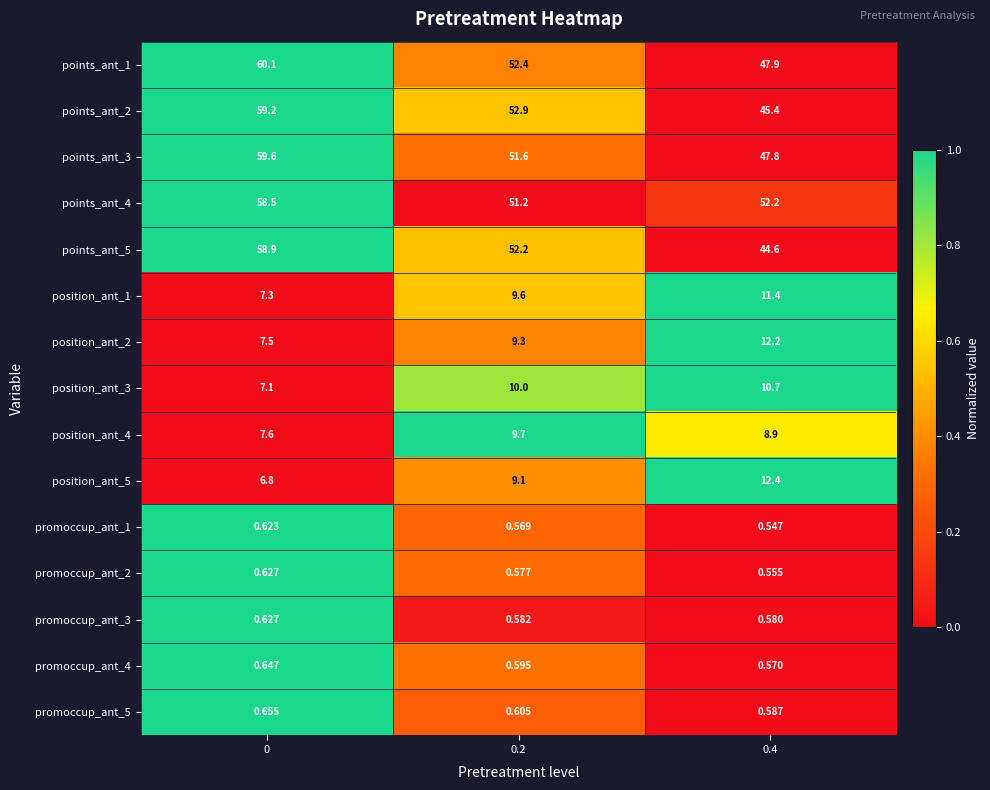

Count the number of data series in this chart.

15